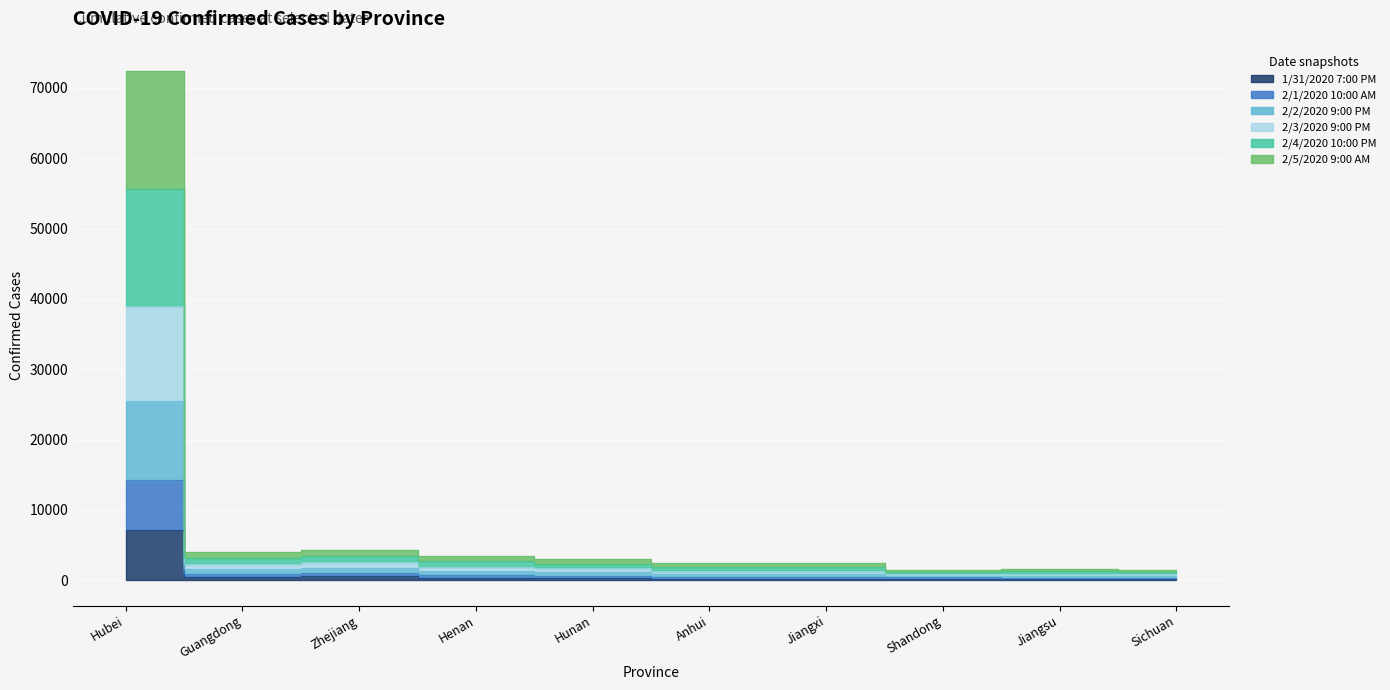

What is the label of the 5th point from the left?

Hunan